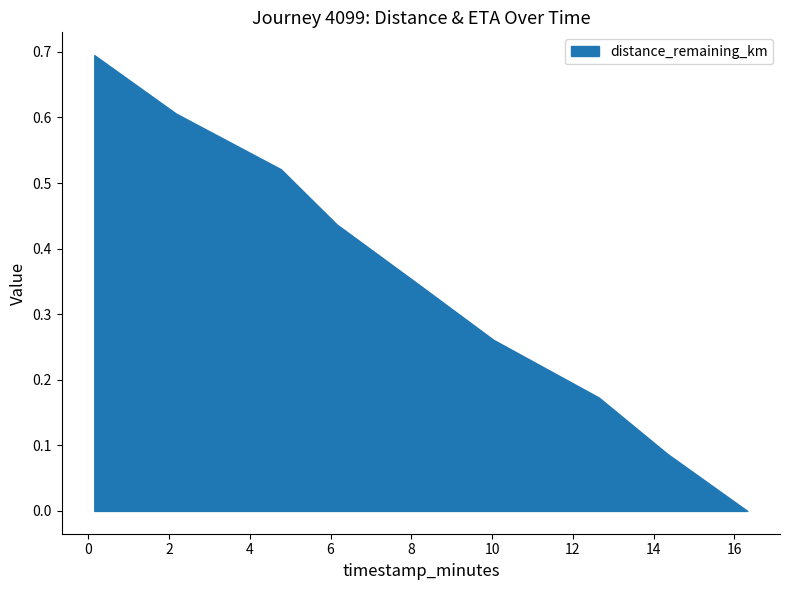

At which label is distance_remaining_km closest to 0?

16.32